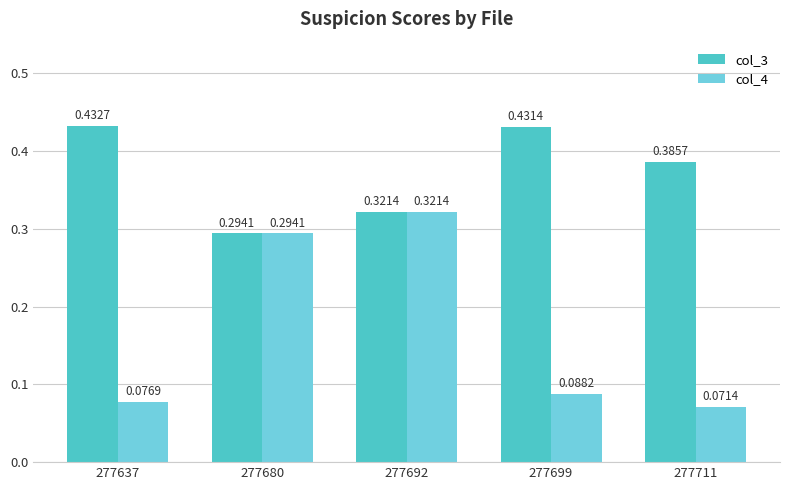

Which series has the largest total across all categories?

col_3